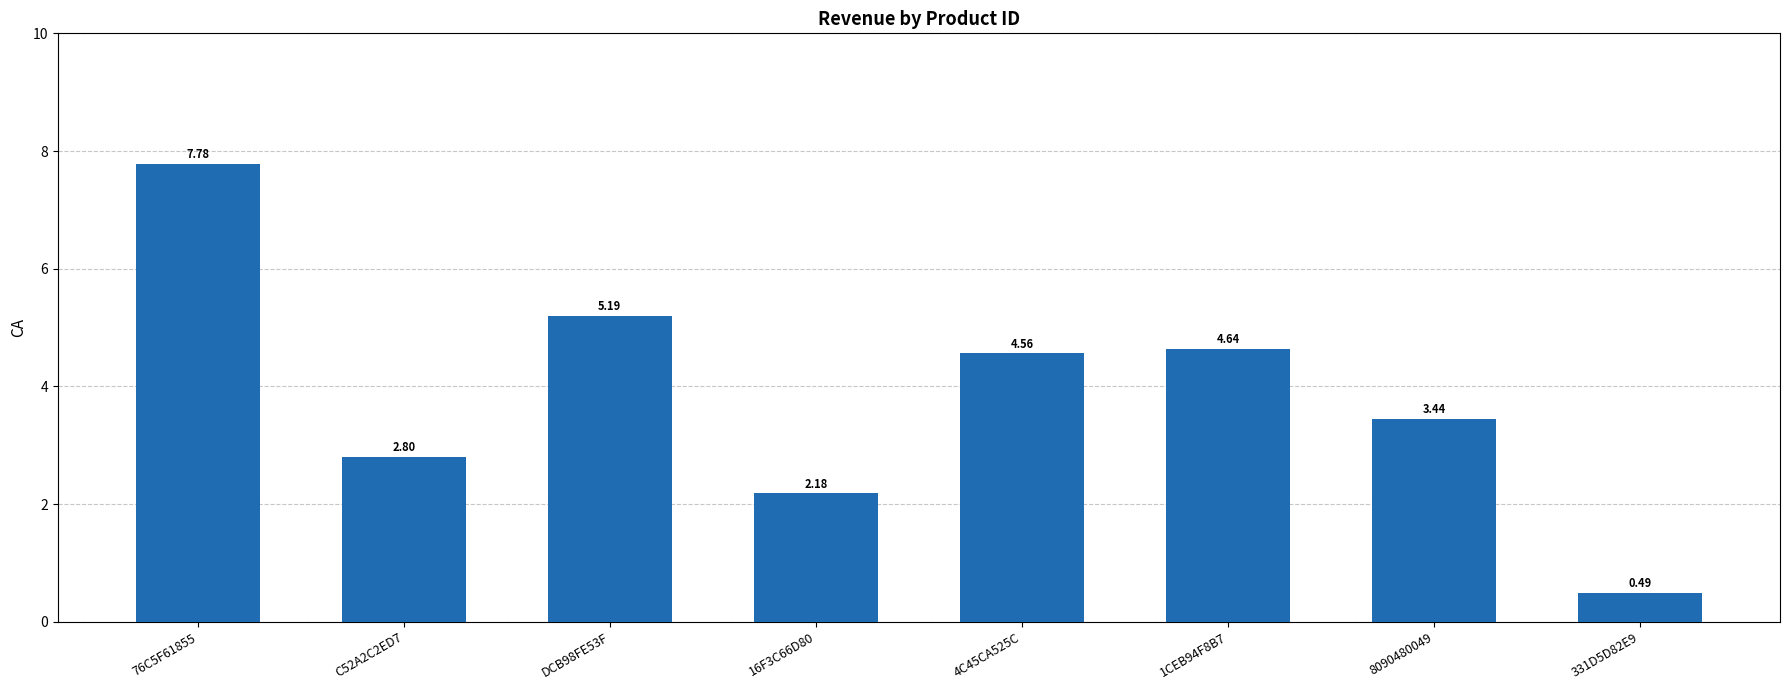

Which category has the highest value across all series?

76C5F61855